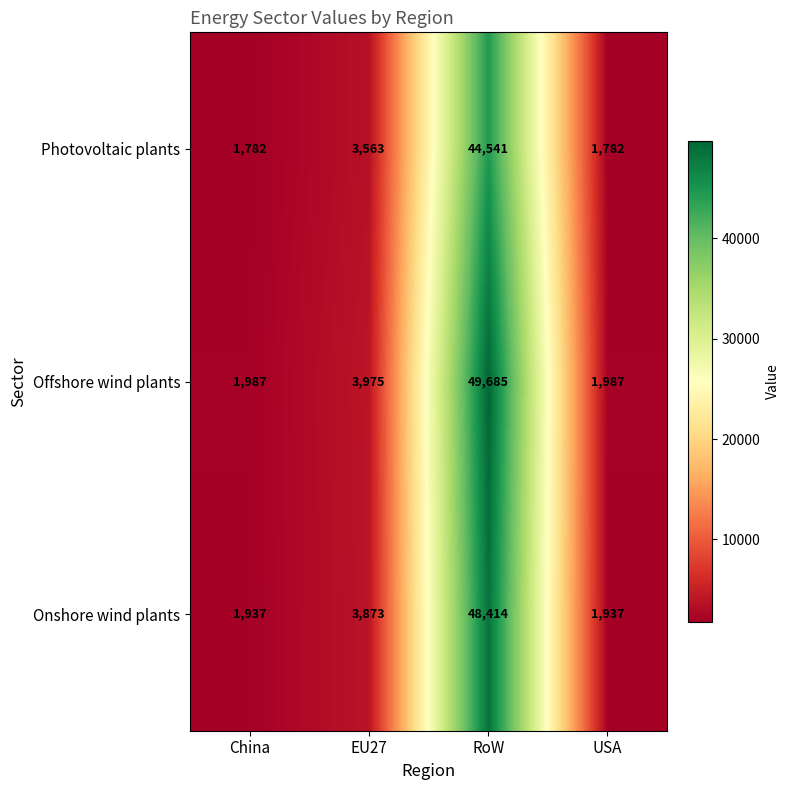

Between China and EU27, which series saw the biggest shift?

Offshore wind plants